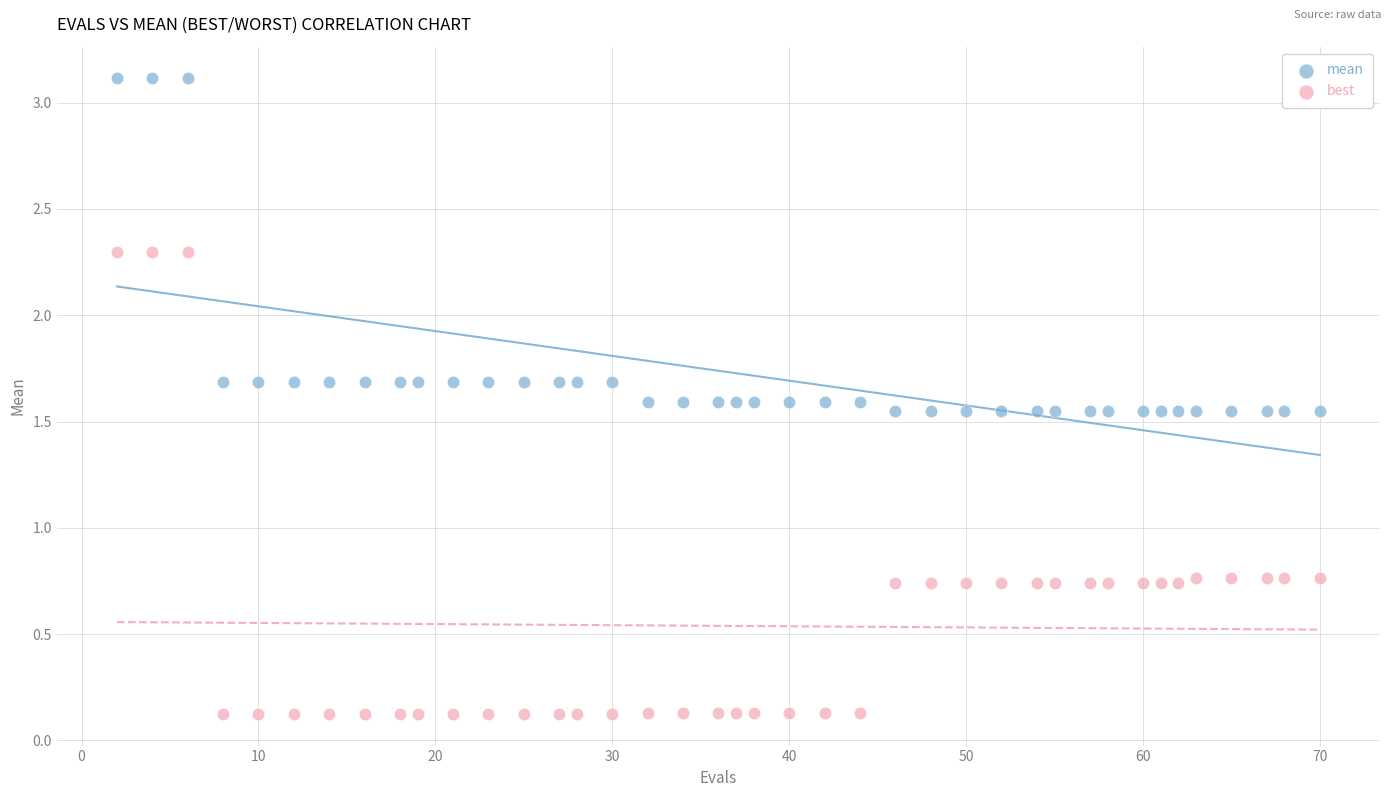

Which series contains the highest Y value?

mean